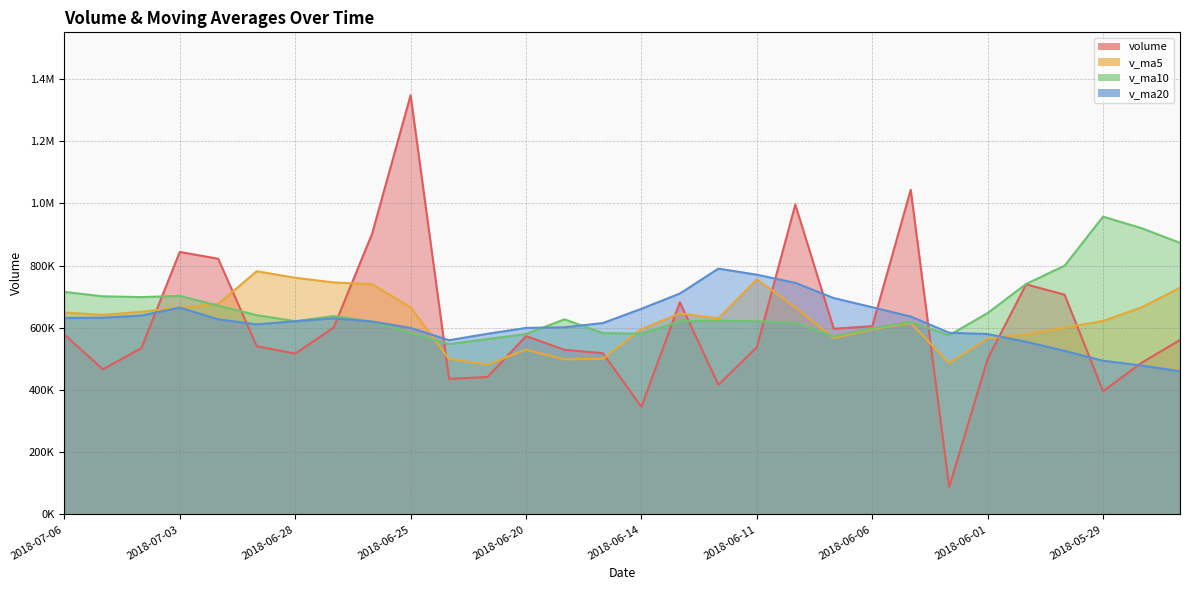

What is the label of the 19th point from the left?

2018-06-11